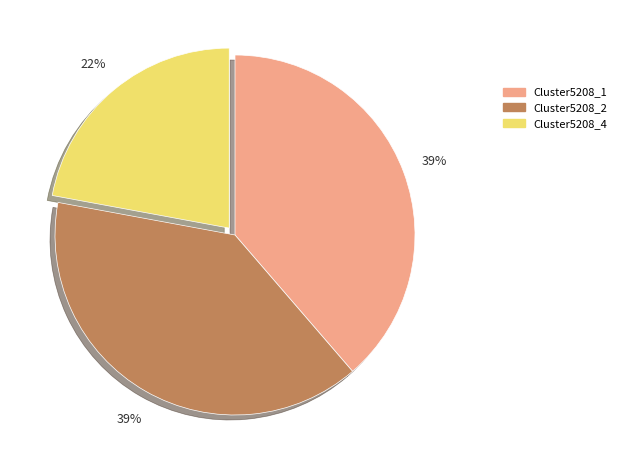

The Cluster5208_1 slice represents 39% of the pie. True or false?

True